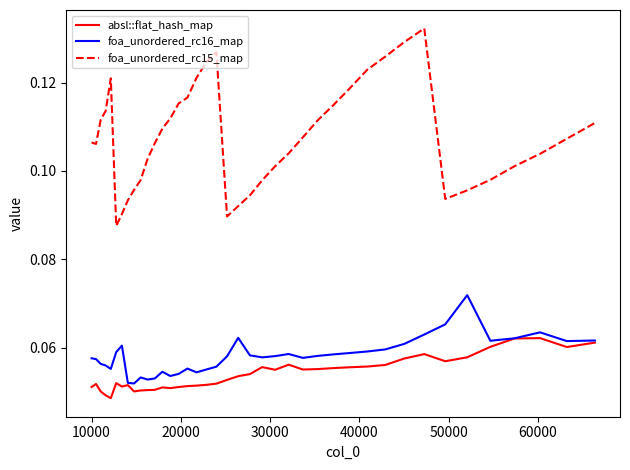

What is the sum of all foa_unordered_rc16_map values?

2.3